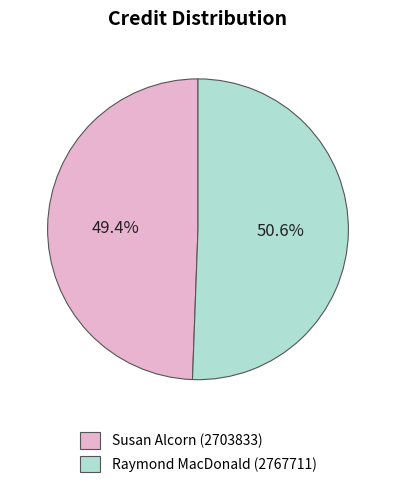

Rank the categories by value from highest to lowest.

Raymond MacDonald (2767711), Susan Alcorn (2703833)